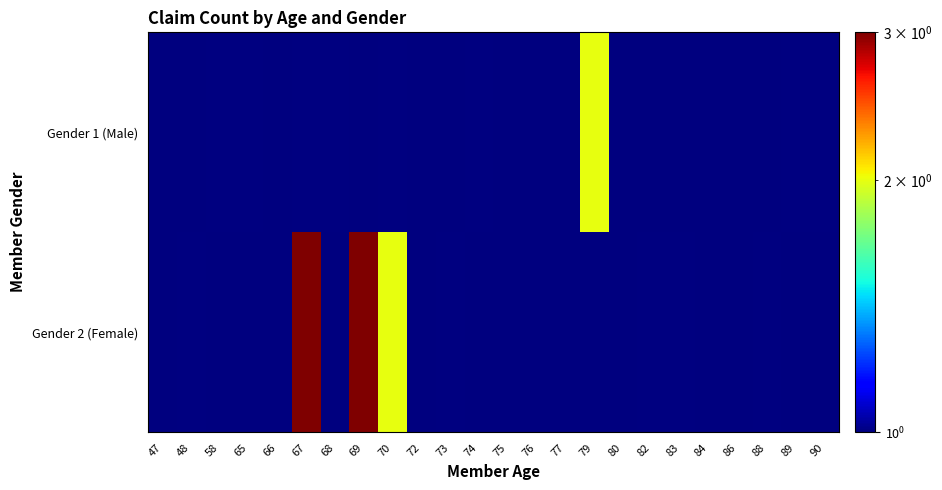

What is the greatest value displayed?

3